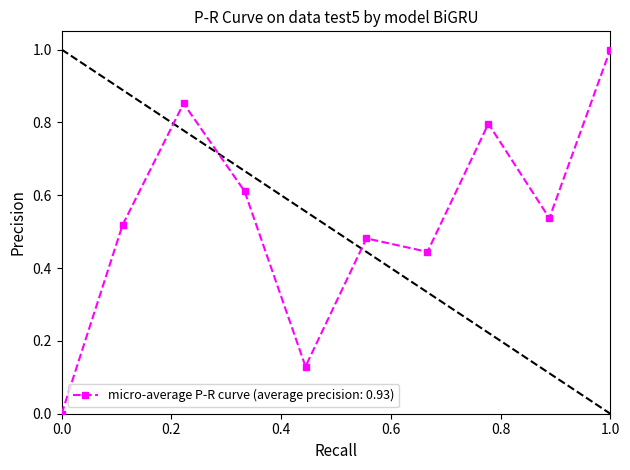

How many points are higher than both their immediate neighbors (excluding endpoints)?

3